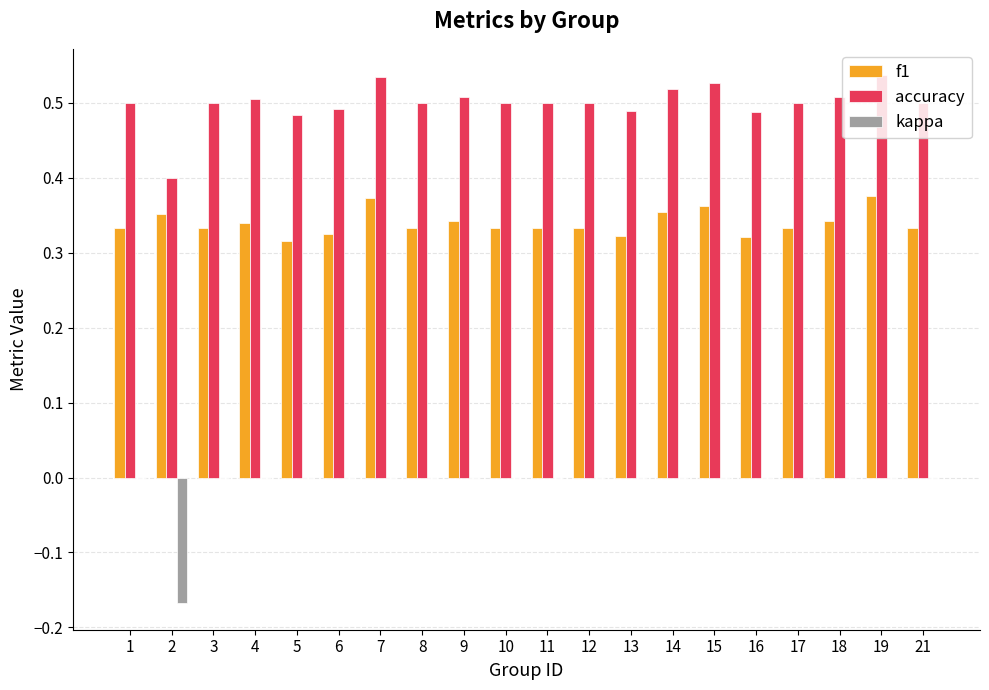

What is the sum of all accuracy values?

10.0